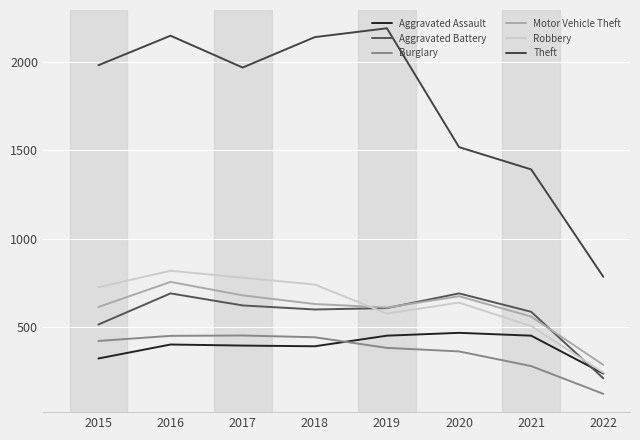

At 2021, list the series in order from smallest to largest.

Burglary, Aggravated Assault, Robbery, Motor Vehicle Theft, Aggravated Battery, Theft